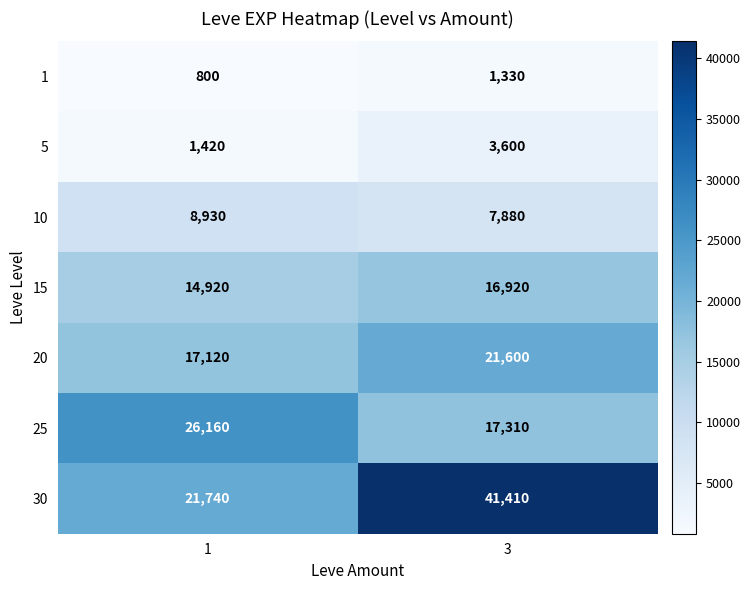

At 1, list the series in order from smallest to largest.

1, 5, 10, 15, 20, 30, 25